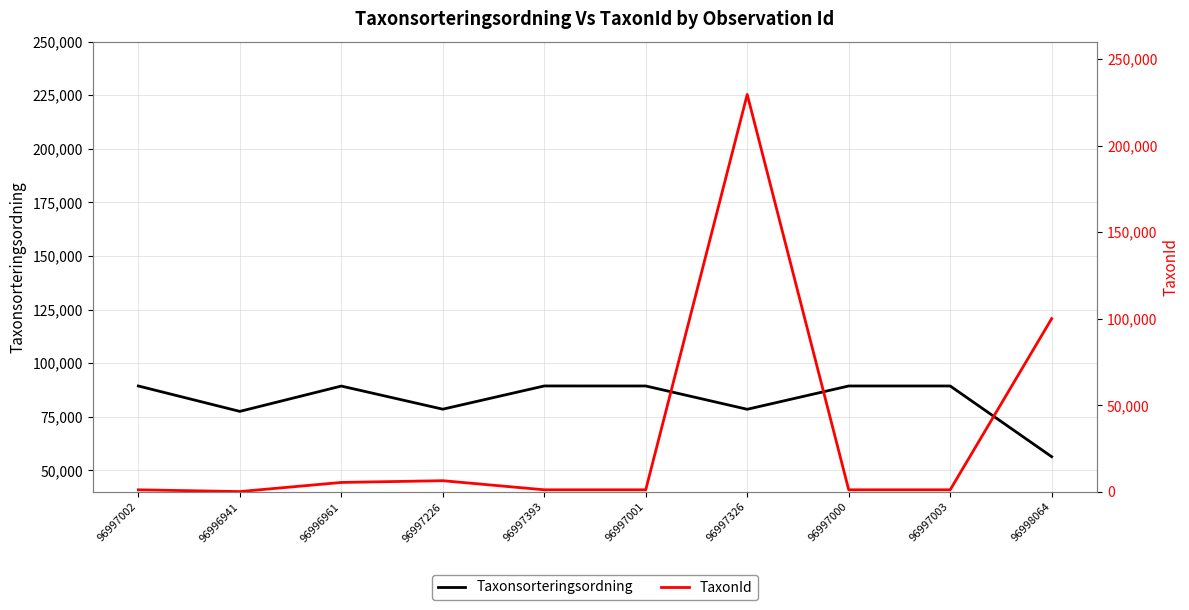

At which category is the sum across all series the highest?

96997326